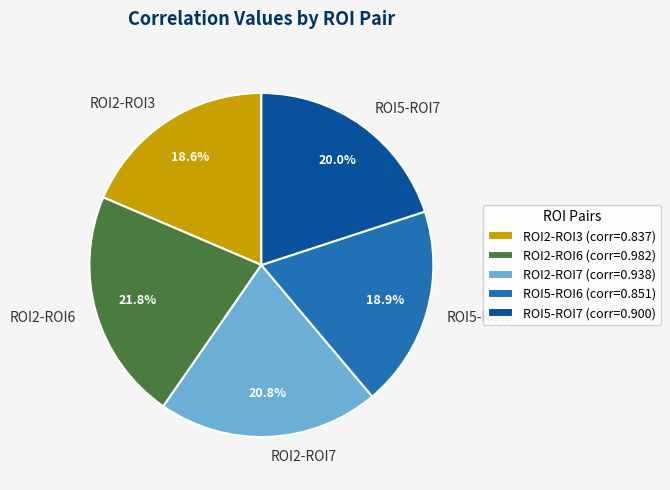

The ROI2-ROI7 slice represents 21% of the pie. True or false?

True